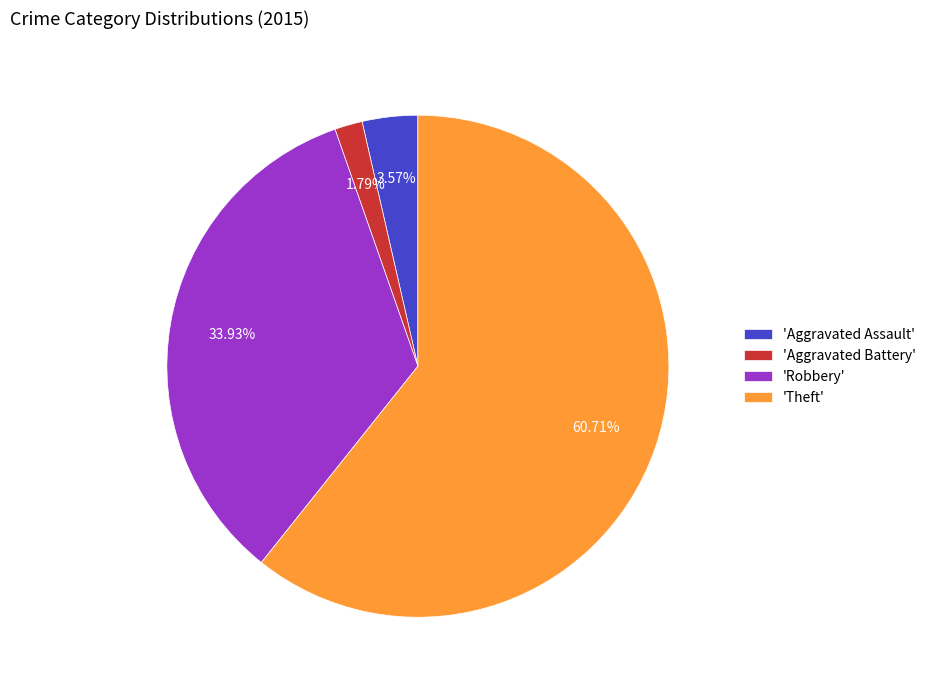

Is there a majority slice in this chart?

Yes